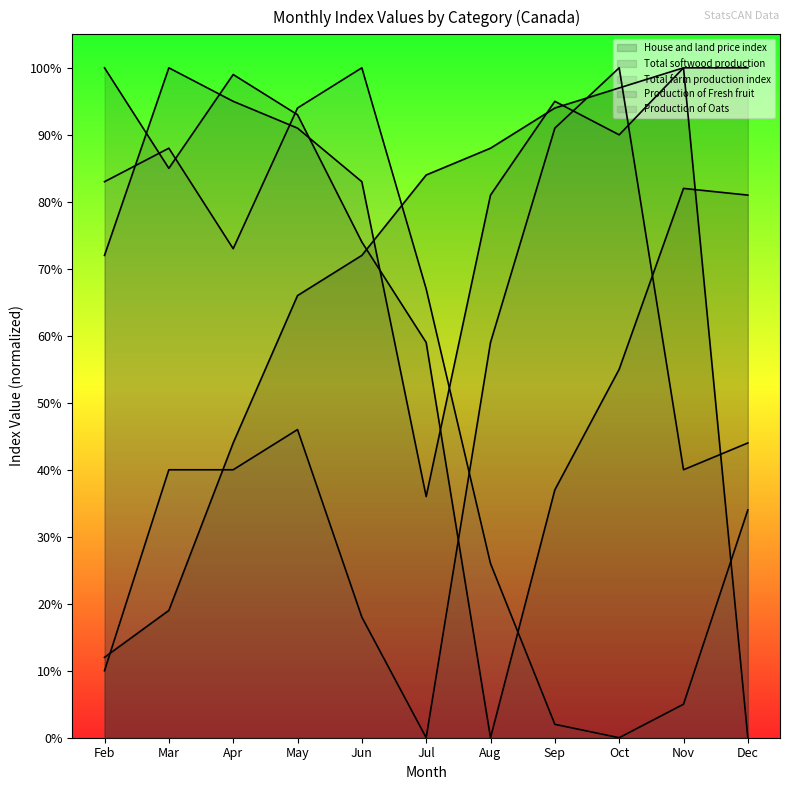

What value does the Production of Oats series have at Apr, to the nearest 5?

40